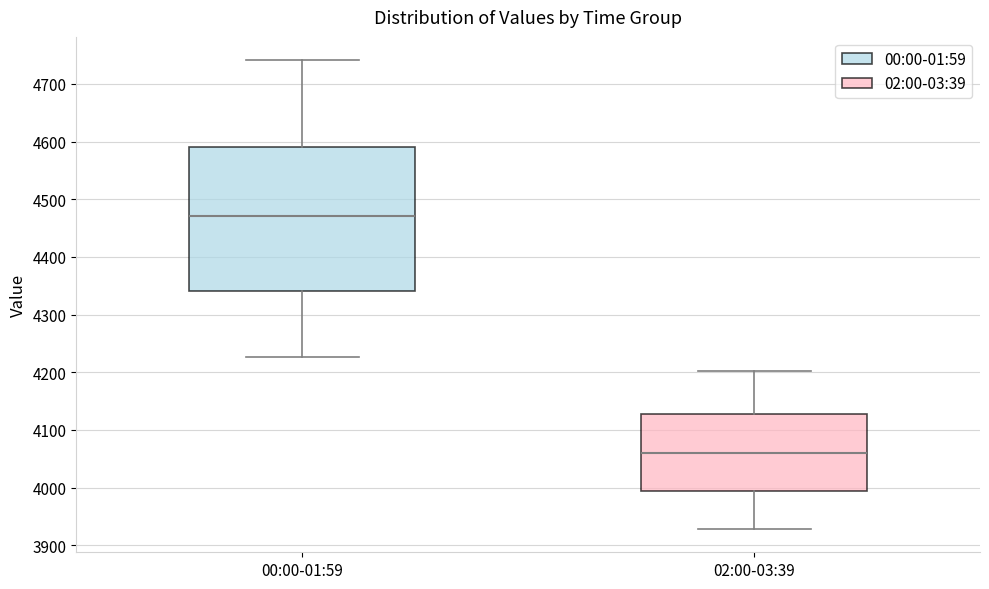

Which box has the highest median line?

00:00-01:59